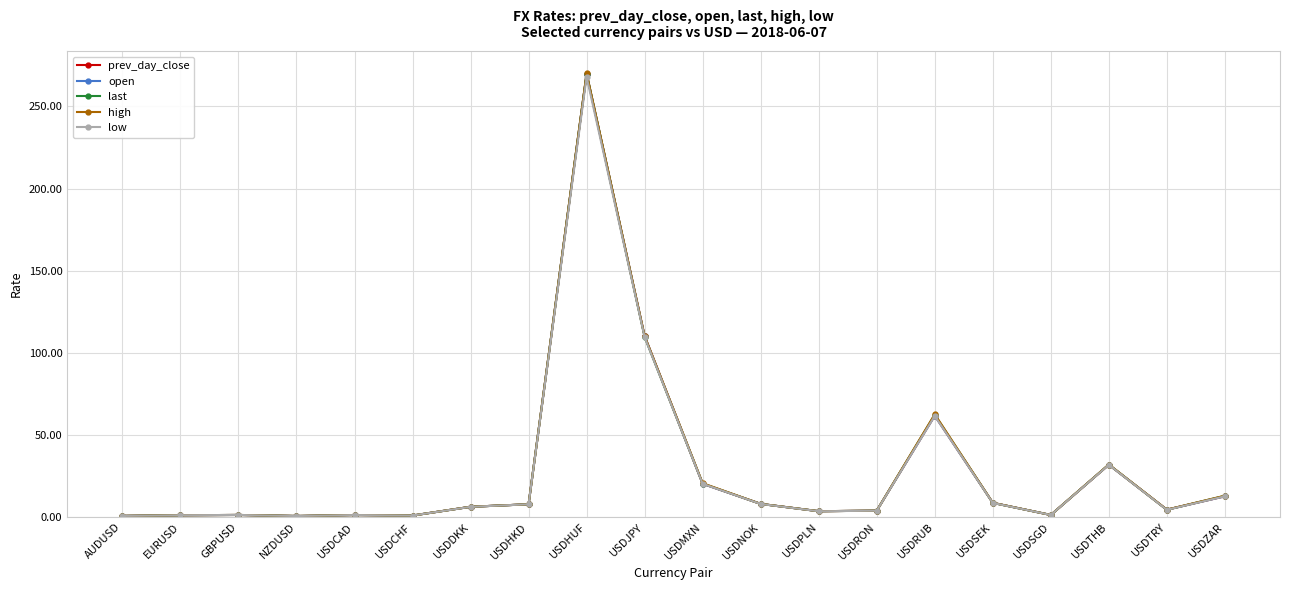

What is the smallest value displayed?

0.7